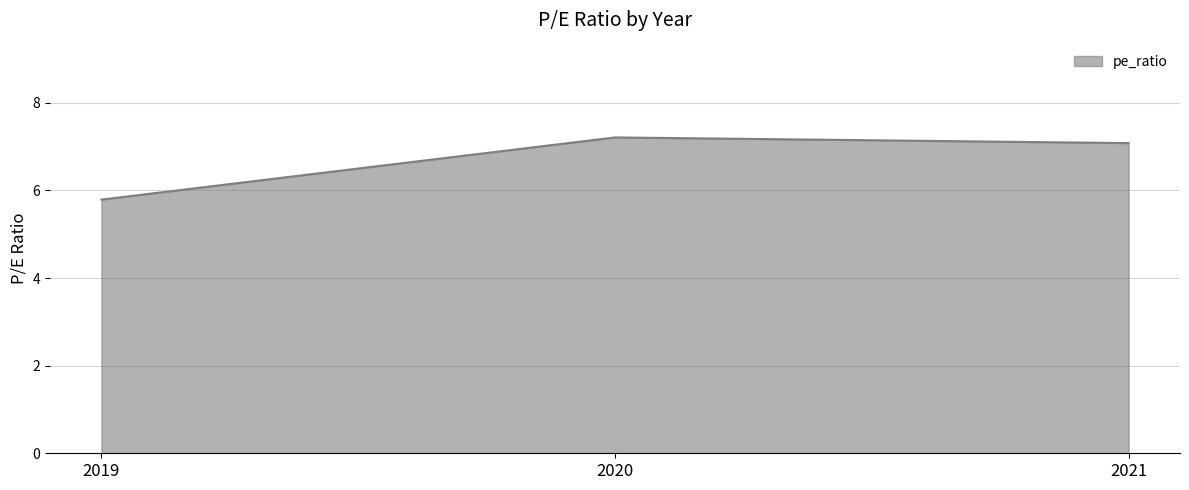

The chart shows a value of 7.2 at 2020. True or false?

True